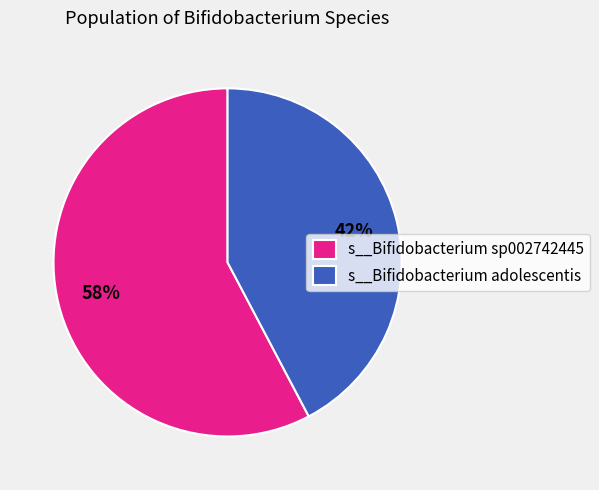

Which category has the smallest portion of the pie?

s__Bifidobacterium adolescentis